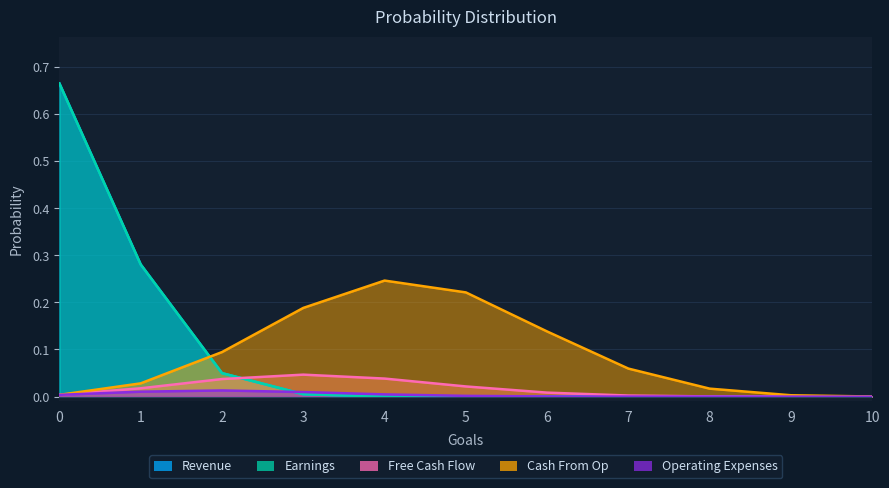

True or false: Revenue and Operating Expenses intersect in this chart.

True